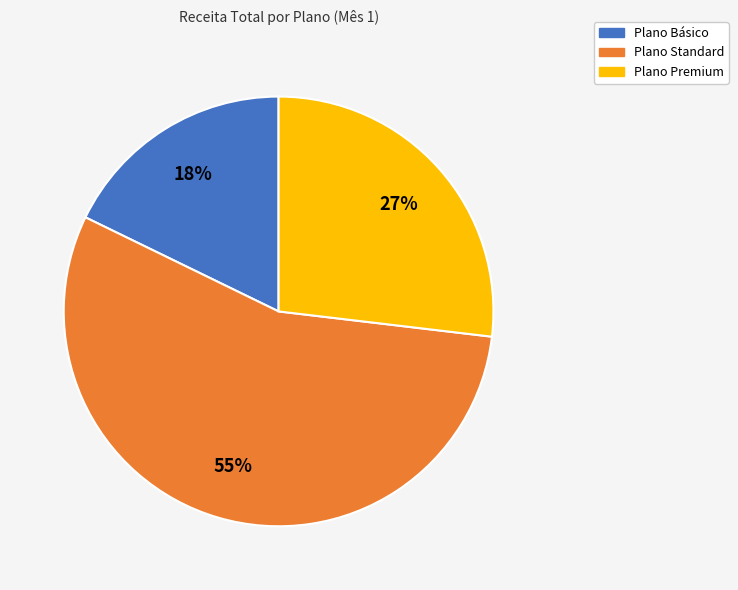

How many segments does this pie chart have?

3